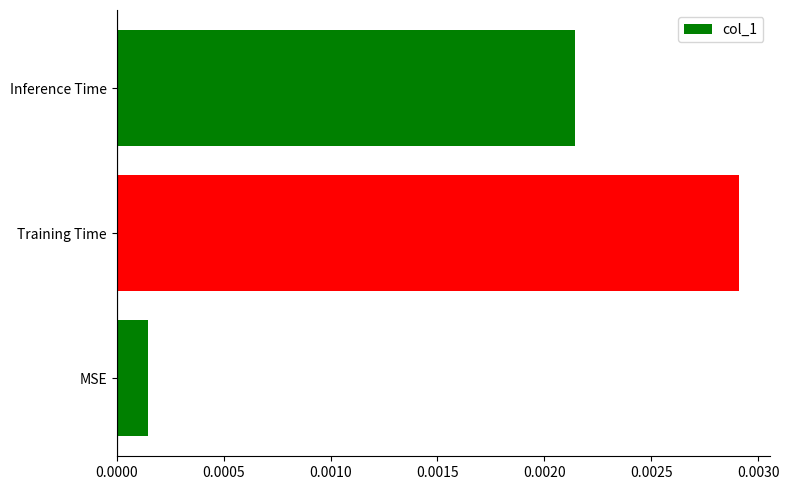

Where is the data nearest to the value 0?

MSE